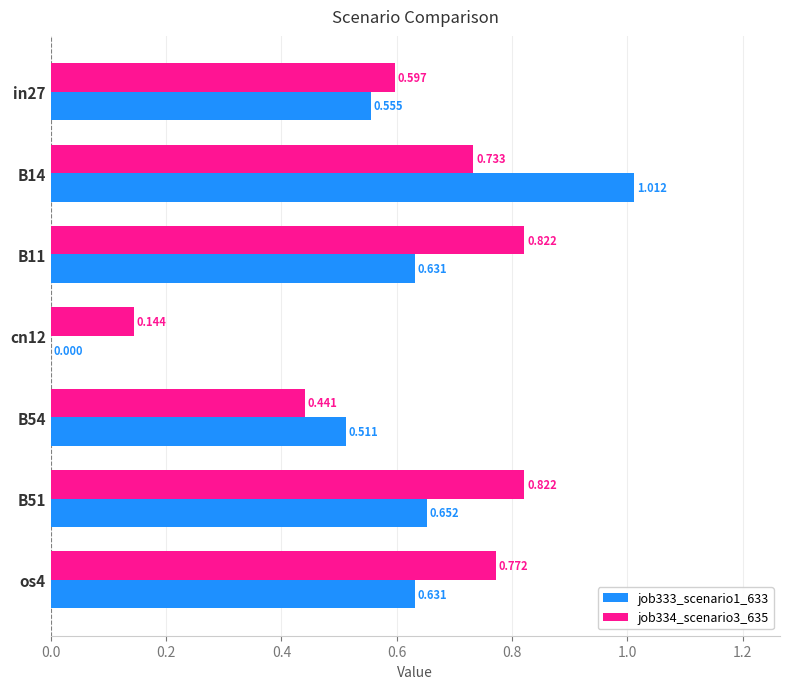

At which category does the chart reach its peak across all series?

B14